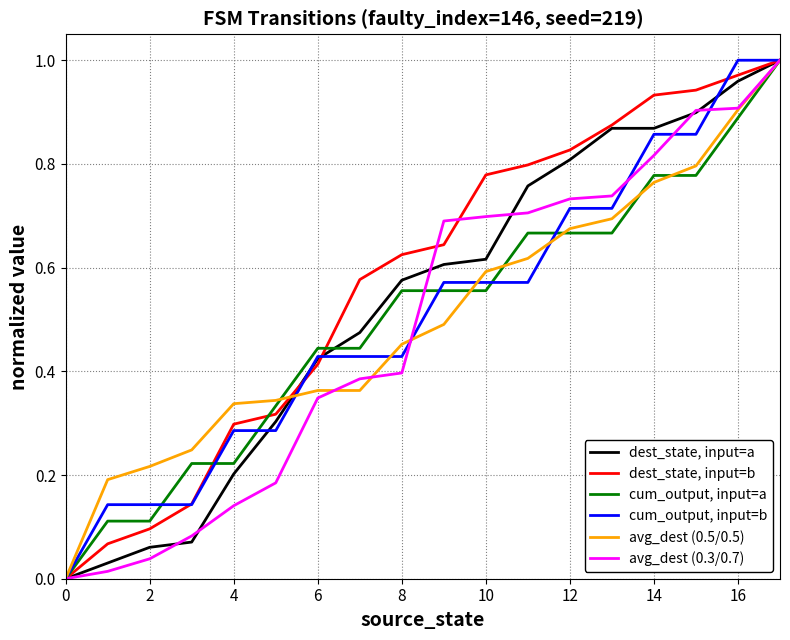

Which series has the largest total across all categories?

dest_state, input=b